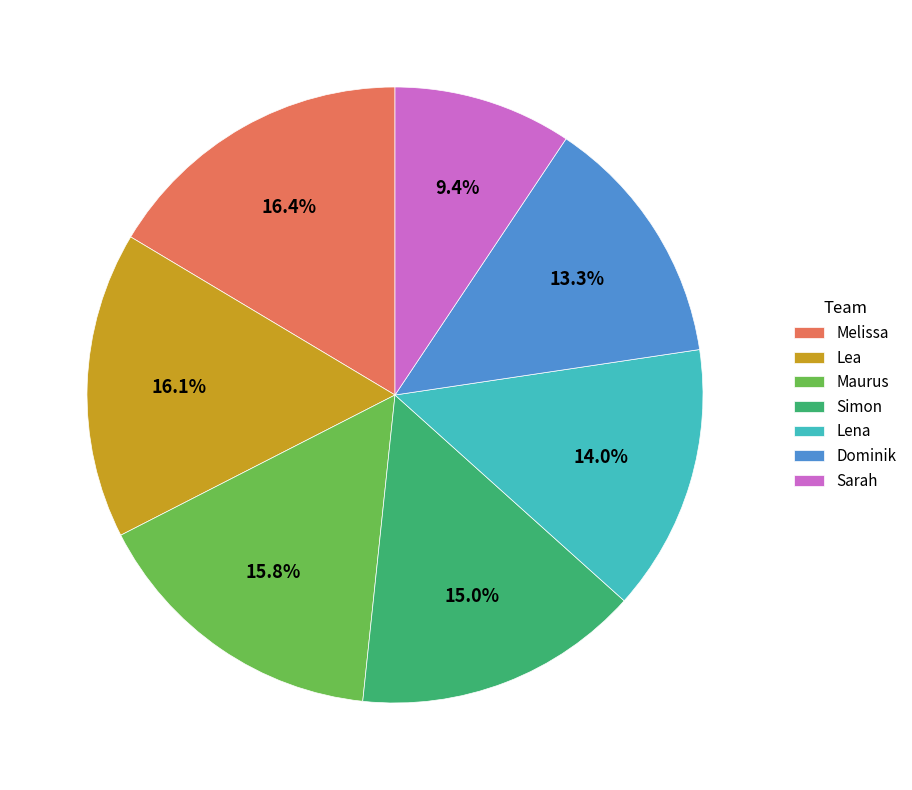

Approximately how many times larger is the value at Sarah compared to Dominik?

0.7